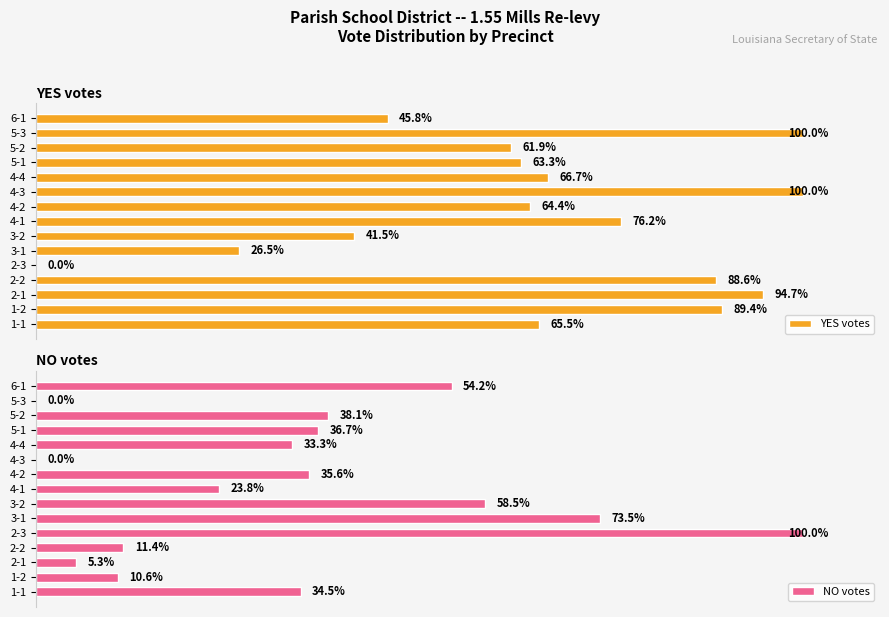

List the labels in order of NO votes value, largest first.

4, 5, 6, 14, 12, 11, 8, 0, 10, 7, 3, 1, 2, 9, 13